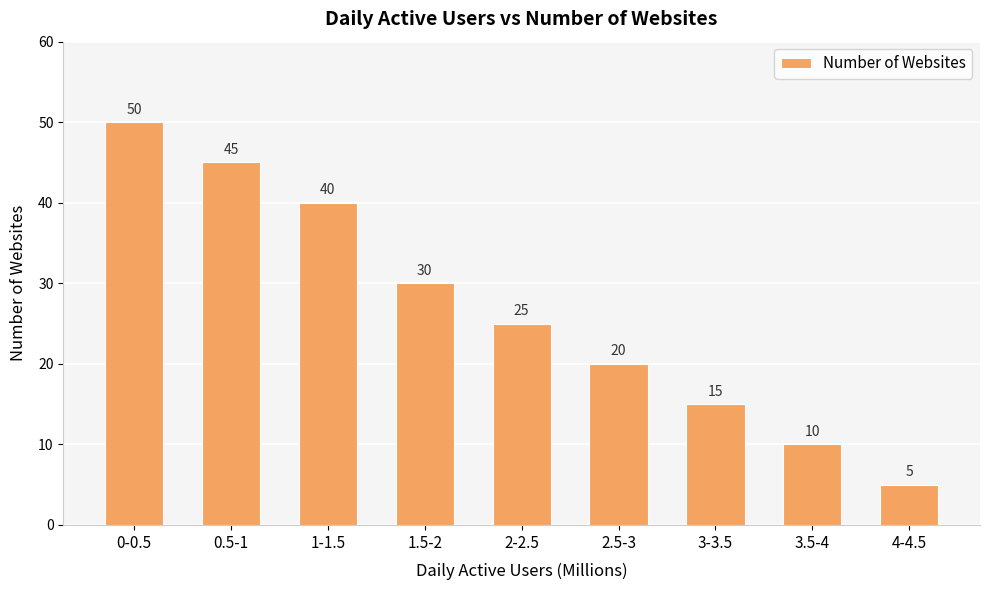

Reading left to right, extract all data points from this chart.

0-0.5=50	0.5-1=45	1-1.5=40	1.5-2=30	2-2.5=25	2.5-3=20	3-3.5=15	3.5-4=10	4-4.5=5